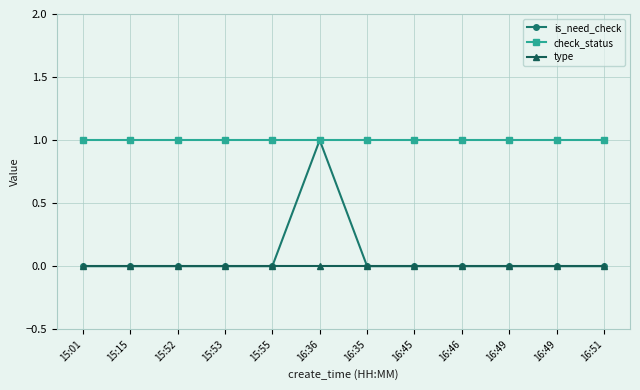

Reading right to left, what are all the values shown in this chart?

is_need_check: 16:51=0	16:49=0	16:49=0	16:46=0	16:45=0	16:35=0	16:36=1	15:55=0	15:53=0	15:52=0	15:15=0	15:01=0
check_status: 16:51=1	16:49=1	16:49=1	16:46=1	16:45=1	16:35=1	16:36=1	15:55=1	15:53=1	15:52=1	15:15=1	15:01=1
type: 16:51=0	16:49=0	16:49=0	16:46=0	16:45=0	16:35=0	16:36=0	15:55=0	15:53=0	15:52=0	15:15=0	15:01=0